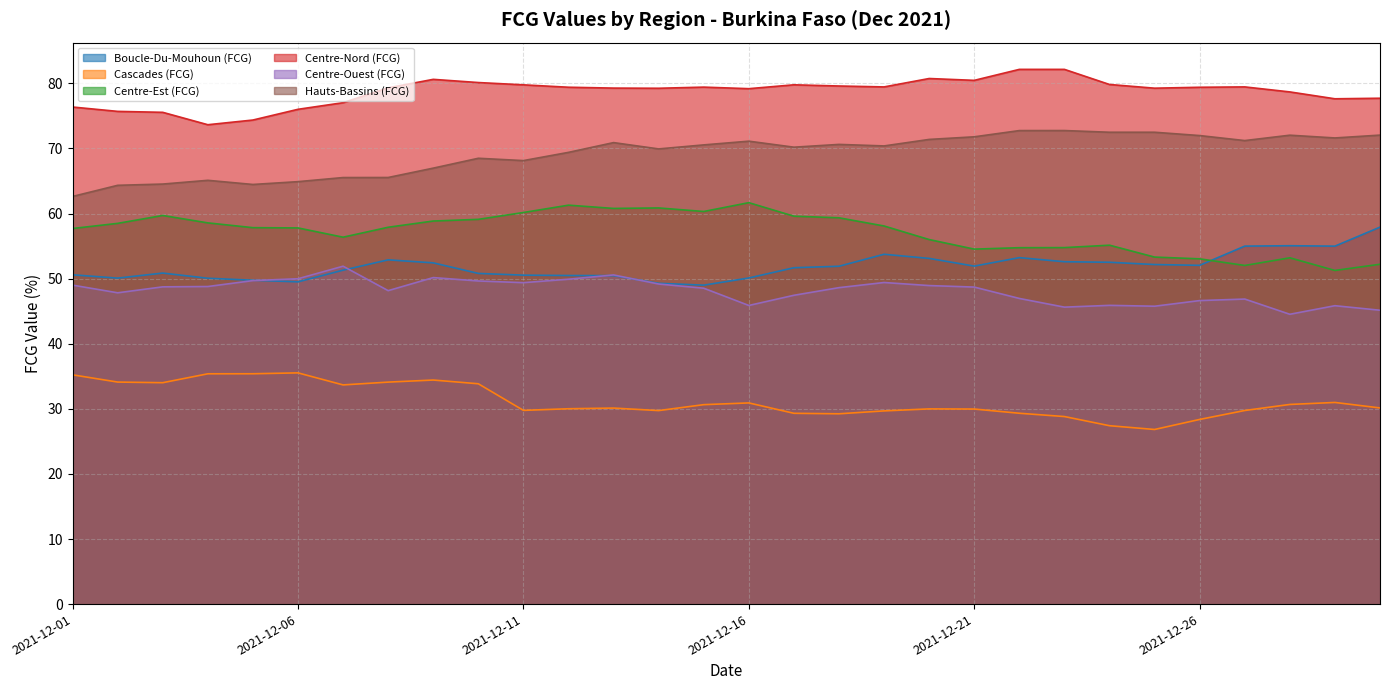

Reading left to right, list all the values displayed in this chart.

Boucle-Du-Mouhoun (FCG): 2021-12-01=50.6	2021-12-02=50.1	2021-12-03=50.9	2021-12-04=50.1	2021-12-05=49.8	2021-12-06=49.5	2021-12-07=51.3	2021-12-08=52.9	2021-12-09=52.4	2021-12-10=50.8	2021-12-11=50.5	2021-12-12=50.5	2021-12-13=50.5	2021-12-14=49.3	2021-12-15=49.0	2021-12-16=50.1	2021-12-17=51.7	2021-12-18=51.9	2021-12-19=53.8	2021-12-20=53.1	2021-12-21=51.9	2021-12-22=53.2	2021-12-23=52.6	2021-12-24=52.5	2021-12-25=52.2	2021-12-26=52.0	2021-12-27=55.0	2021-12-28=55.1	2021-12-29=55.0	2021-12-30=57.9
Cascades (FCG): 2021-12-01=35.2	2021-12-02=34.1	2021-12-03=34.0	2021-12-04=35.4	2021-12-05=35.4	2021-12-06=35.5	2021-12-07=33.7	2021-12-08=34.1	2021-12-09=34.4	2021-12-10=33.9	2021-12-11=29.8	2021-12-12=30.0	2021-12-13=30.1	2021-12-14=29.7	2021-12-15=30.6	2021-12-16=30.9	2021-12-17=29.3	2021-12-18=29.2	2021-12-19=29.7	2021-12-20=30.0	2021-12-21=30.0	2021-12-22=29.3	2021-12-23=28.8	2021-12-24=27.4	2021-12-25=26.8	2021-12-26=28.4	2021-12-27=29.7	2021-12-28=30.7	2021-12-29=31.0	2021-12-30=30.1
Centre-Est (FCG): 2021-12-01=57.7	2021-12-02=58.5	2021-12-03=59.7	2021-12-04=58.6	2021-12-05=57.8	2021-12-06=57.8	2021-12-07=56.4	2021-12-08=57.9	2021-12-09=58.9	2021-12-10=59.1	2021-12-11=60.2	2021-12-12=61.3	2021-12-13=60.8	2021-12-14=60.9	2021-12-15=60.3	2021-12-16=61.7	2021-12-17=59.6	2021-12-18=59.4	2021-12-19=58.1	2021-12-20=56.0	2021-12-21=54.5	2021-12-22=54.8	2021-12-23=54.8	2021-12-24=55.1	2021-12-25=53.3	2021-12-26=53.0	2021-12-27=52.0	2021-12-28=53.2	2021-12-29=51.3	2021-12-30=52.2
Centre-Nord (FCG): 2021-12-01=76.4	2021-12-02=75.7	2021-12-03=75.6	2021-12-04=73.7	2021-12-05=74.4	2021-12-06=76.0	2021-12-07=77.0	2021-12-08=79.3	2021-12-09=80.6	2021-12-10=80.1	2021-12-11=79.8	2021-12-12=79.4	2021-12-13=79.3	2021-12-14=79.3	2021-12-15=79.4	2021-12-16=79.2	2021-12-17=79.8	2021-12-18=79.6	2021-12-19=79.5	2021-12-20=80.8	2021-12-21=80.5	2021-12-22=82.2	2021-12-23=82.2	2021-12-24=79.8	2021-12-25=79.3	2021-12-26=79.4	2021-12-27=79.5	2021-12-28=78.7	2021-12-29=77.6	2021-12-30=77.7
Centre-Ouest (FCG): 2021-12-01=49.0	2021-12-02=47.8	2021-12-03=48.7	2021-12-04=48.8	2021-12-05=49.7	2021-12-06=50.0	2021-12-07=51.9	2021-12-08=48.2	2021-12-09=50.2	2021-12-10=49.6	2021-12-11=49.4	2021-12-12=49.9	2021-12-13=50.6	2021-12-14=49.2	2021-12-15=48.5	2021-12-16=45.9	2021-12-17=47.4	2021-12-18=48.6	2021-12-19=49.4	2021-12-20=48.9	2021-12-21=48.7	2021-12-22=47.0	2021-12-23=45.6	2021-12-24=45.9	2021-12-25=45.8	2021-12-26=46.6	2021-12-27=46.9	2021-12-28=44.5	2021-12-29=45.8	2021-12-30=45.1
Hauts-Bassins (FCG): 2021-12-01=62.6	2021-12-02=64.3	2021-12-03=64.5	2021-12-04=65.1	2021-12-05=64.5	2021-12-06=64.9	2021-12-07=65.5	2021-12-08=65.5	2021-12-09=67.0	2021-12-10=68.5	2021-12-11=68.1	2021-12-12=69.4	2021-12-13=70.9	2021-12-14=69.9	2021-12-15=70.6	2021-12-16=71.1	2021-12-17=70.2	2021-12-18=70.6	2021-12-19=70.4	2021-12-20=71.4	2021-12-21=71.8	2021-12-22=72.8	2021-12-23=72.8	2021-12-24=72.5	2021-12-25=72.5	2021-12-26=72.0	2021-12-27=71.2	2021-12-28=72.0	2021-12-29=71.6	2021-12-30=72.1